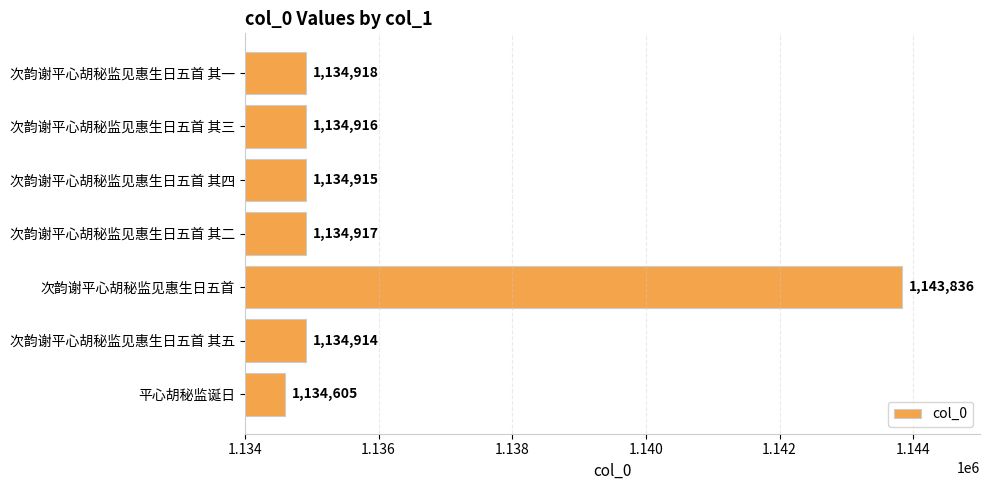

How many series are shown in this chart?

1